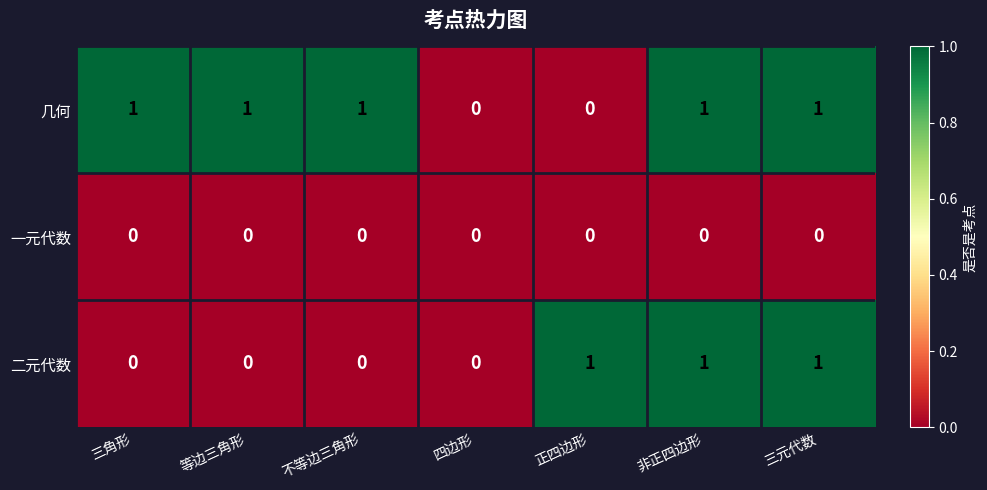

Between 等边三角形 and 三元代数, which series saw the biggest shift?

二元代数